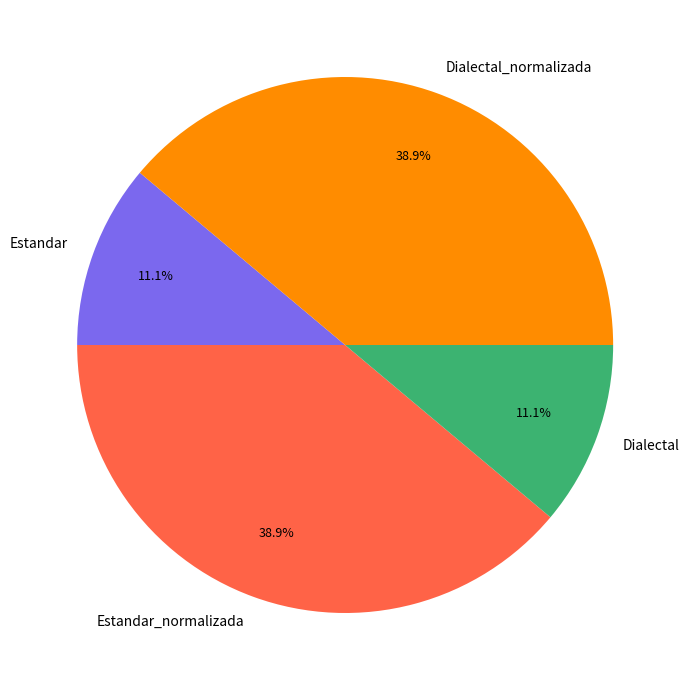

To the nearest percent, what percentage of the pie is Dialectal?

11%